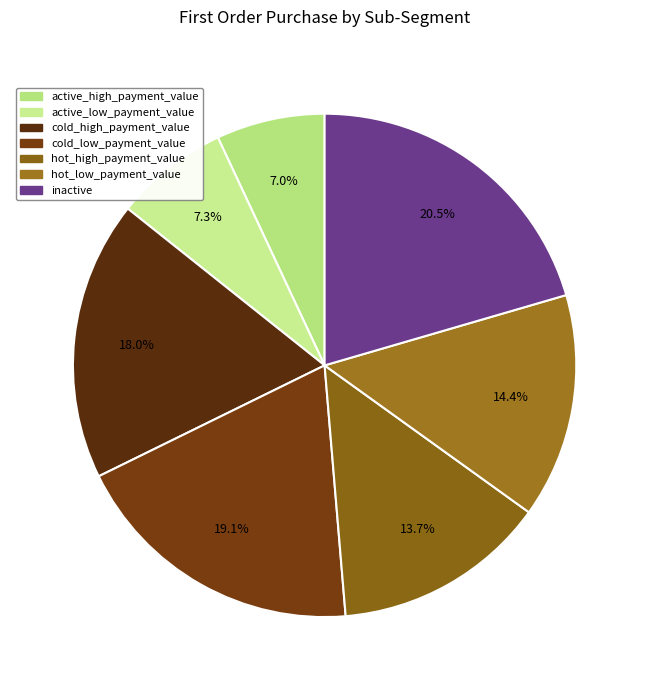

To the nearest percent, what percentage of the pie is hot_low_payment_value?

14%